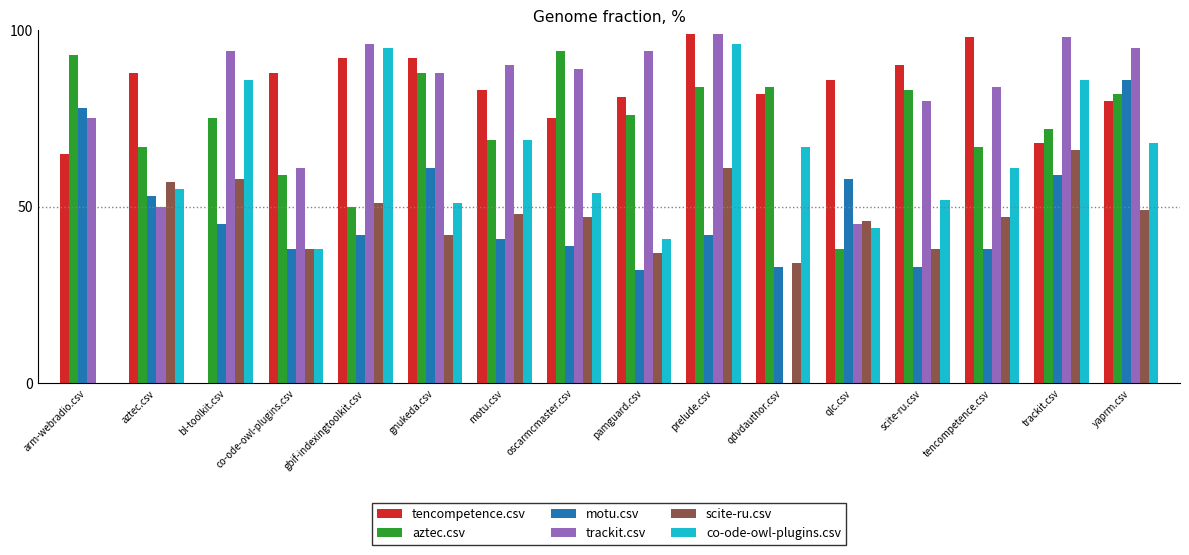

What value does the tencompetence.csv series have at prelude.csv?

99.0